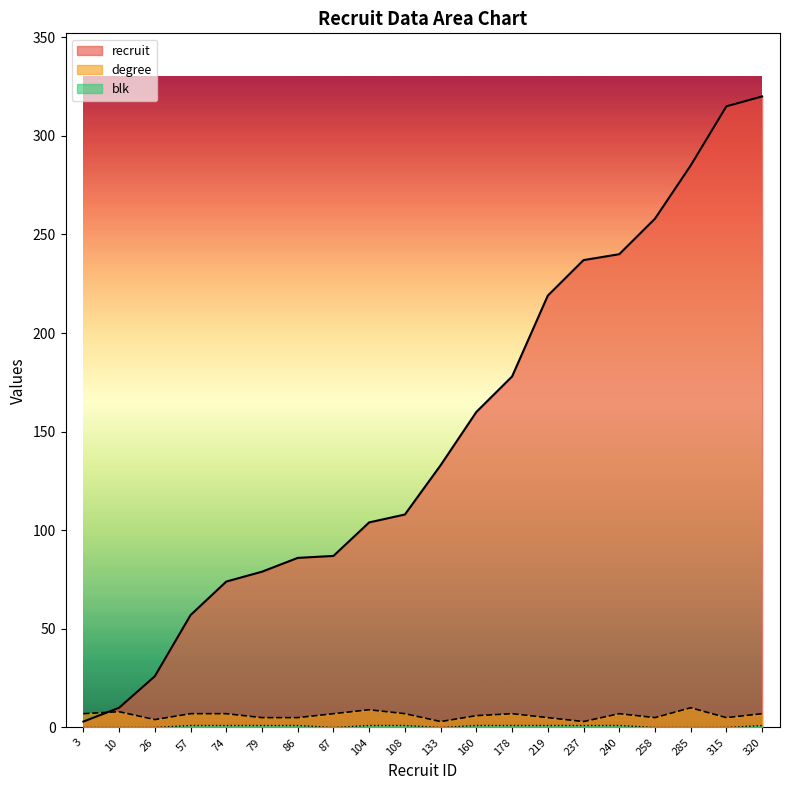

What is the sum of all recruit values?

2979